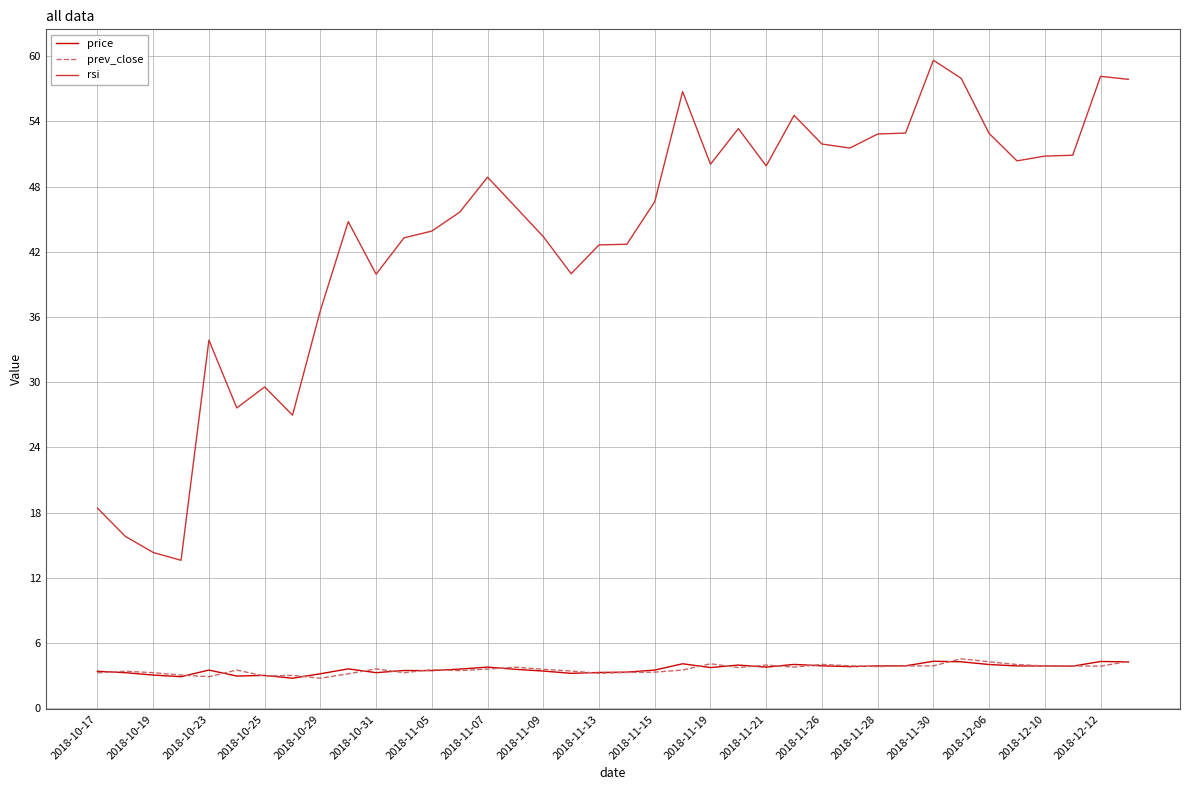

How many lines are shown in the chart?

3